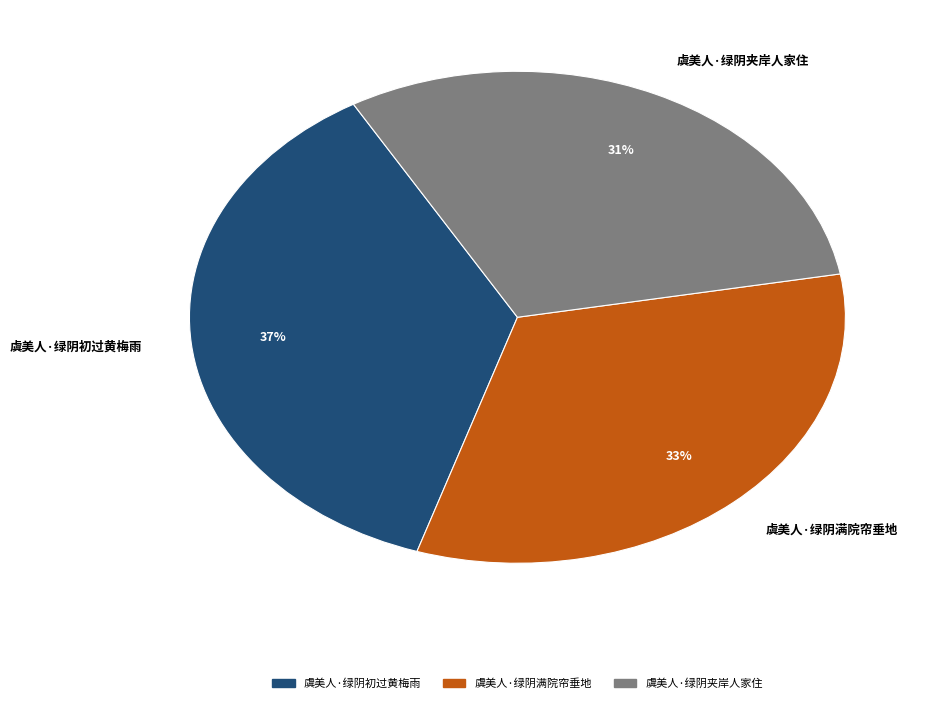

Is there any slice that represents more than half of the pie?

No